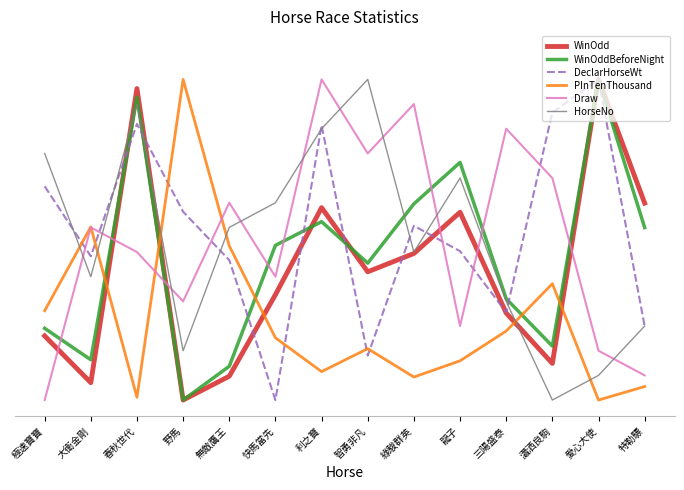

What are all the series names shown in the legend?

WinOdd, WinOddBeforeNight, DeclarHorseWt, PInTenThousand, Draw, HorseNo